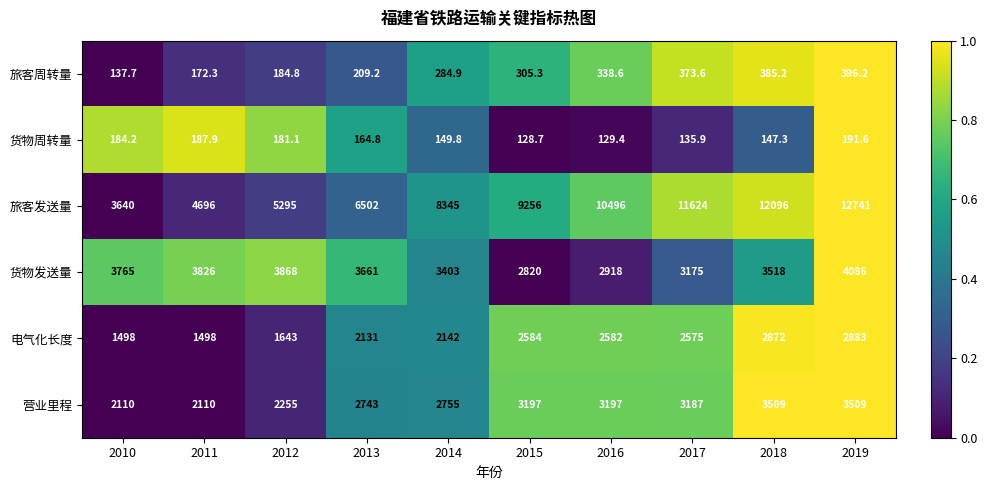

At which category does the chart reach its minimum across all series?

2015